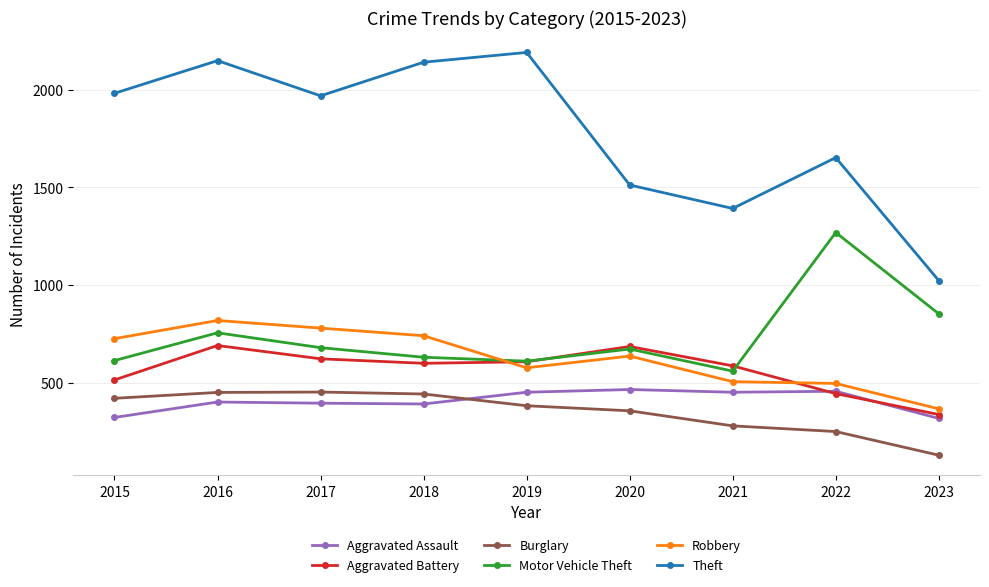

The value of Robbery at 2018 is 741. True or false?

True